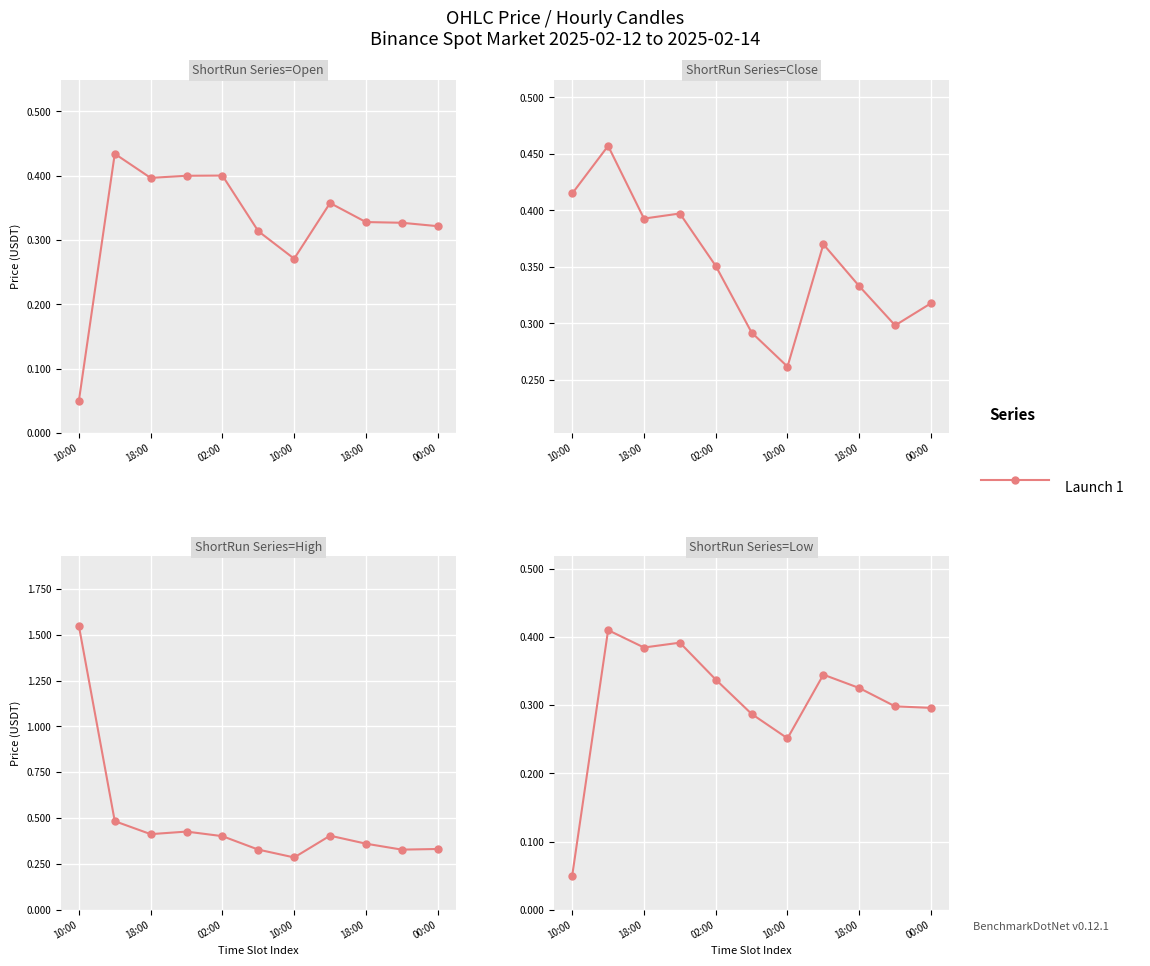

What is the sum of the values at 10:00 and 18:00?

0.6